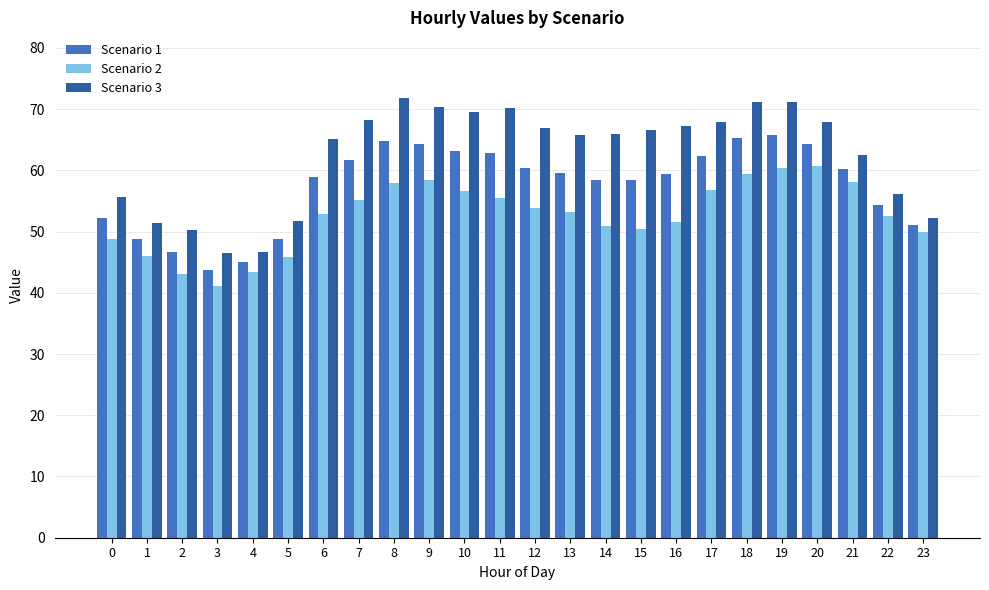

What is the total value across all series at 5?

146.1